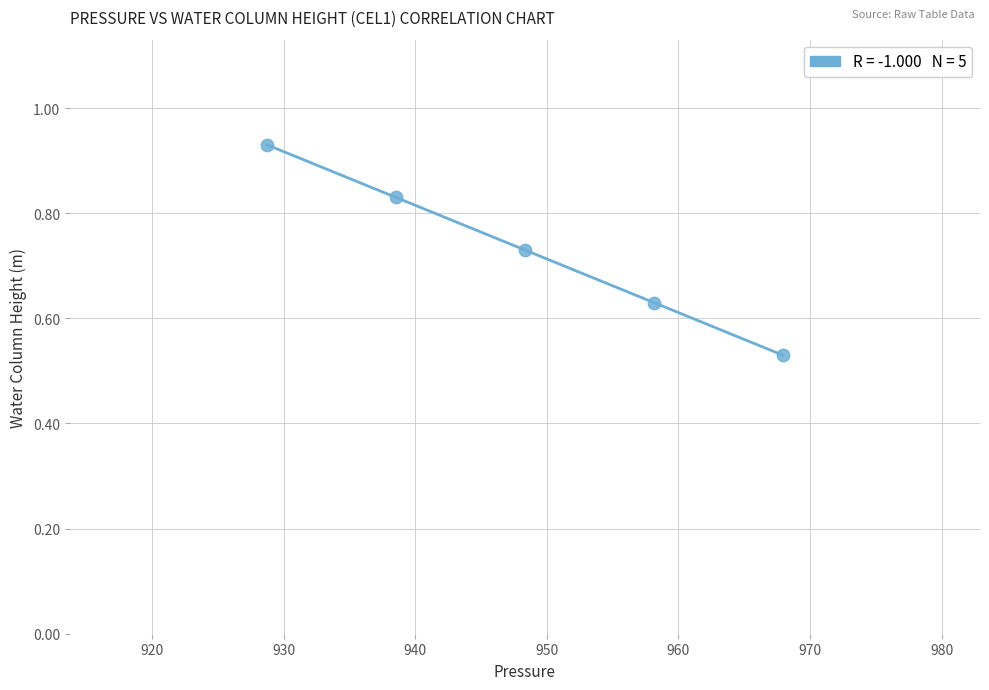

What is the average X value?

948.3